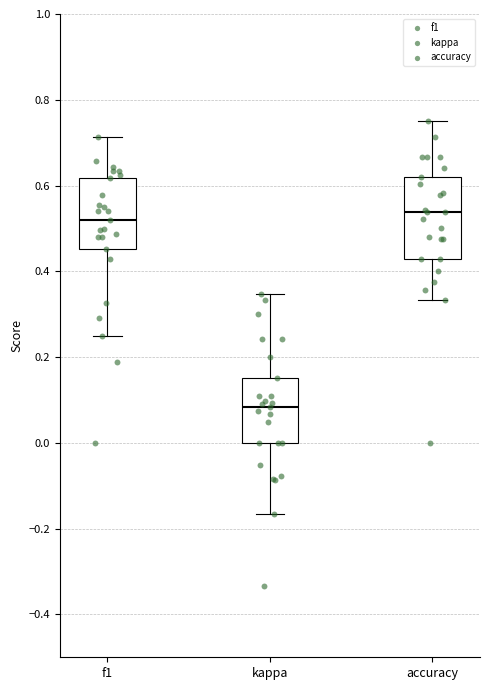

Reading left to right, transcribe this box plot: for each box, give where its median line is, the range the box spans, and where its two whiskers end, as read against the y-axis. The values are not printed on the chart, so give them approximately, as read against the axis.

f1: median 0.52, box 0.46 to 0.62, whiskers 0.26 to 0.72
kappa: median 0.08, box 0.00 to 0.16, whiskers -0.16 to 0.34
accuracy: median 0.54, box 0.42 to 0.62, whiskers 0.34 to 0.76